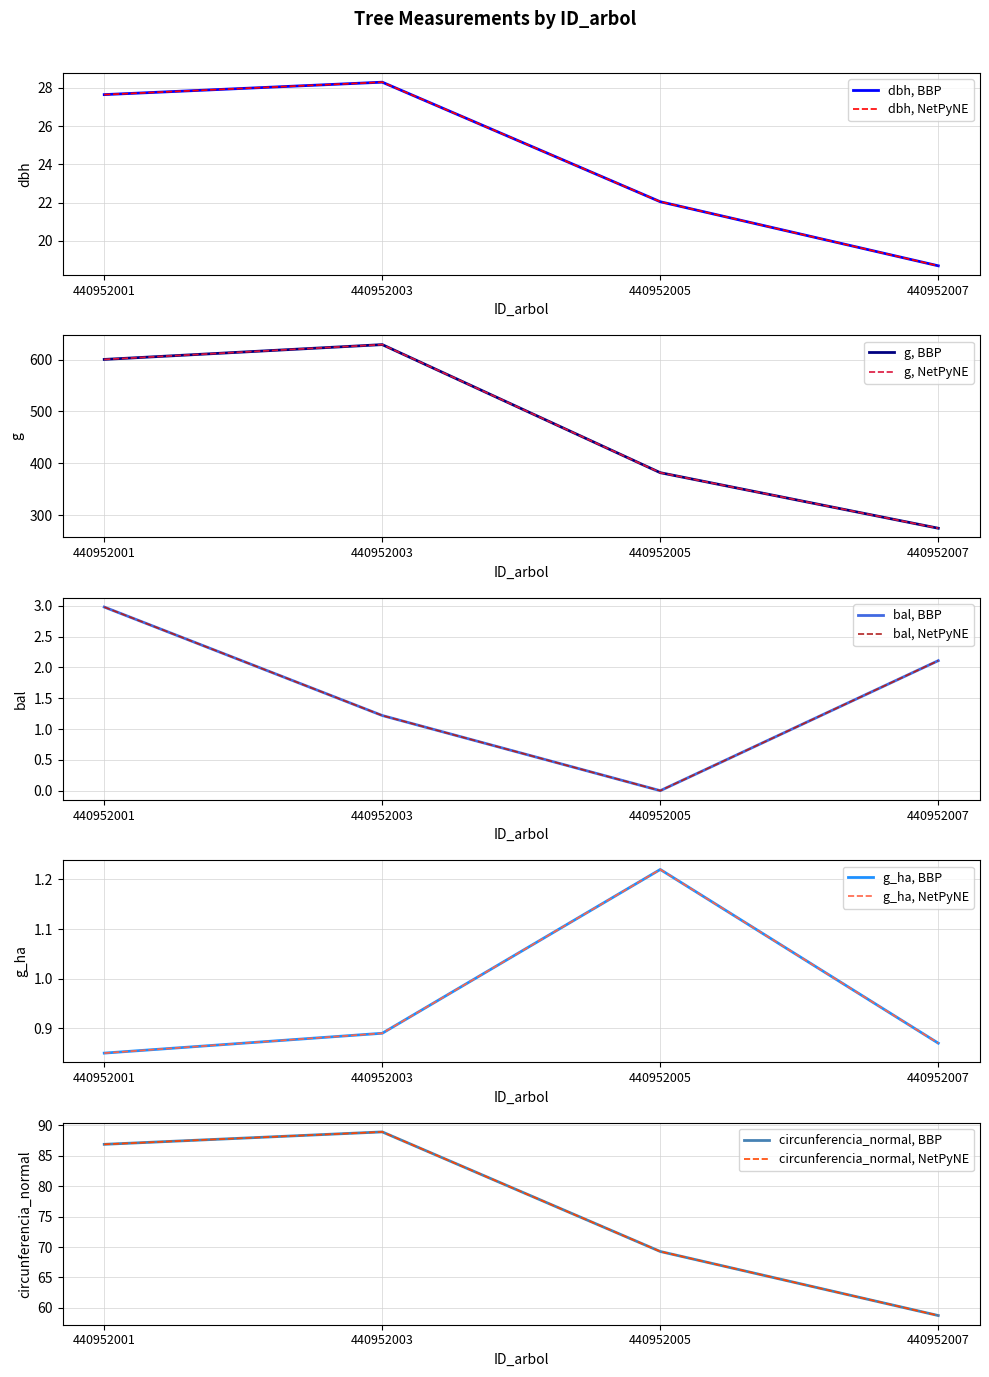

True or false: bal and dbh intersect in this chart.

False